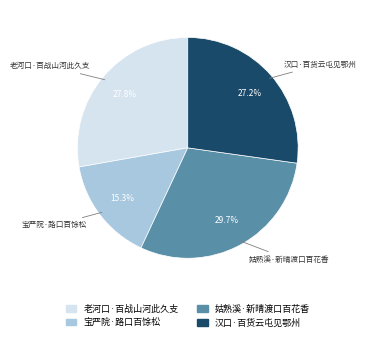

Is it true that 老河口·百战山河此久支 is 28% of the pie?

True